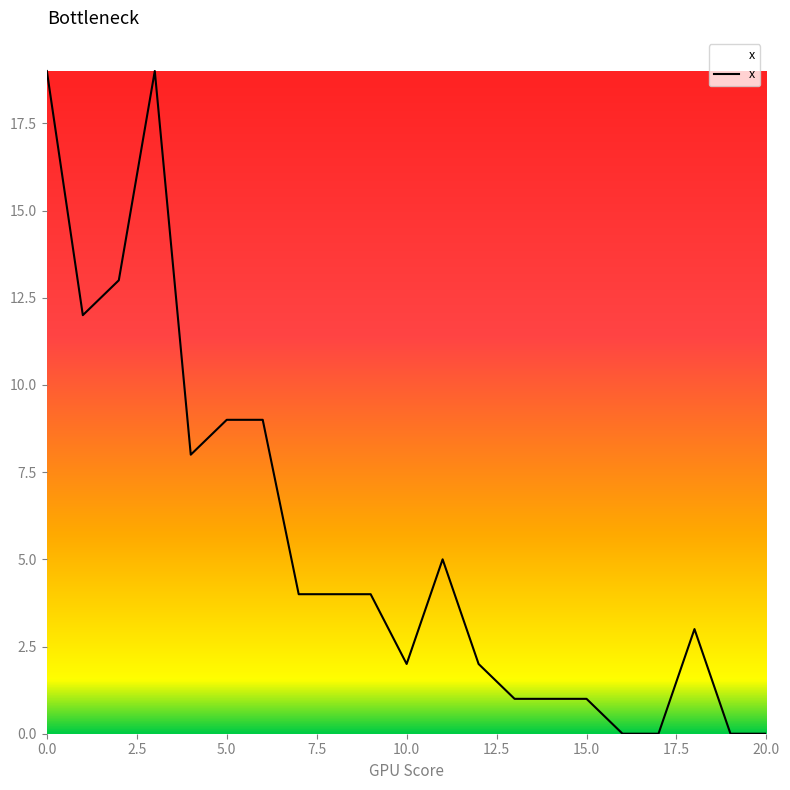

Is this an area chart (filled region under the line)?

No